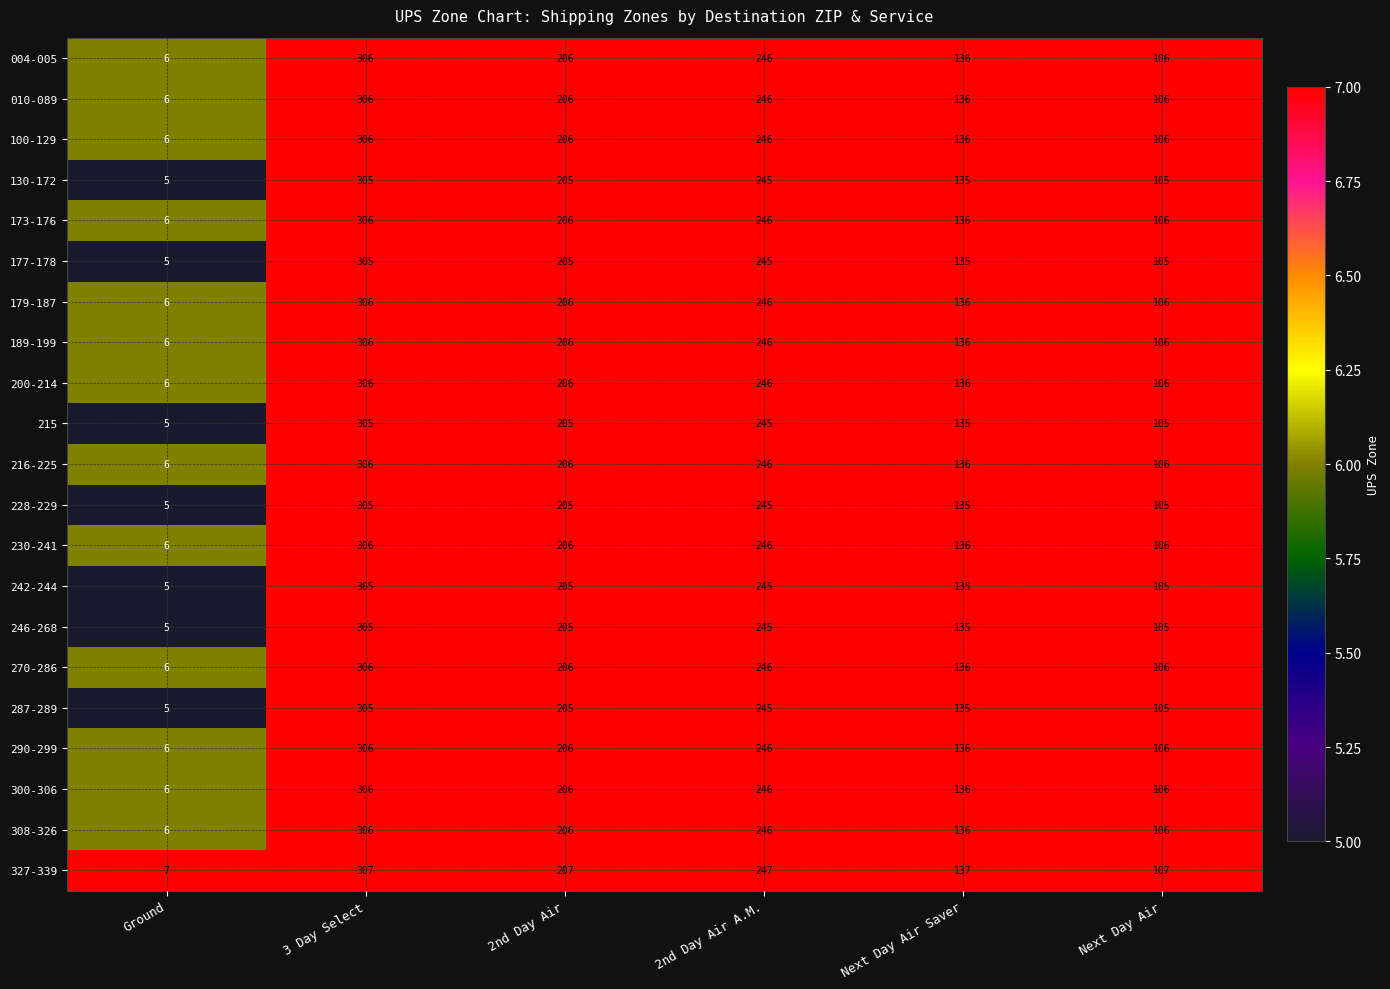

List the labels in order of 010-089 value, smallest first.

Ground, Next Day Air, Next Day Air Saver, 2nd Day Air, 2nd Day Air A.M., 3 Day Select